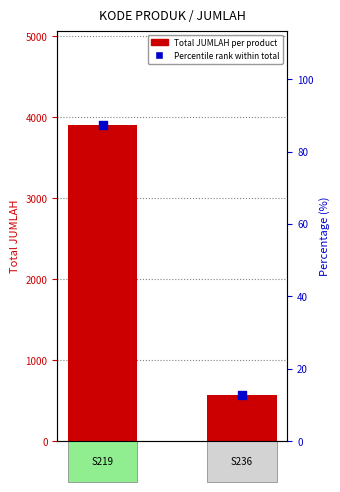

Which series has the largest Y range (max minus min)?

Total JUMLAH